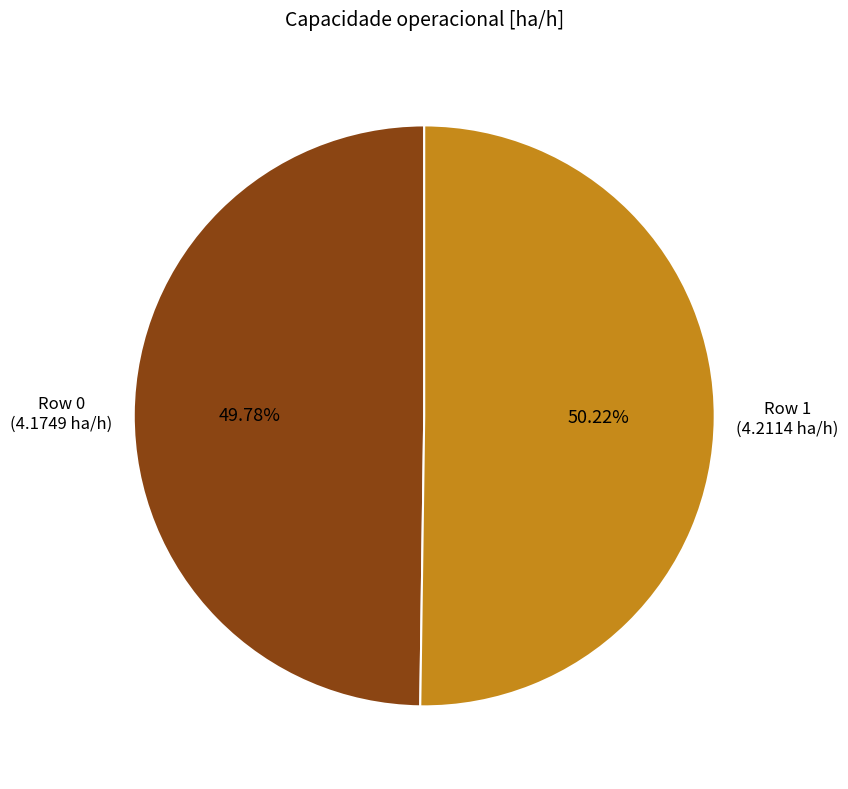

Count the number of slices in the pie.

2